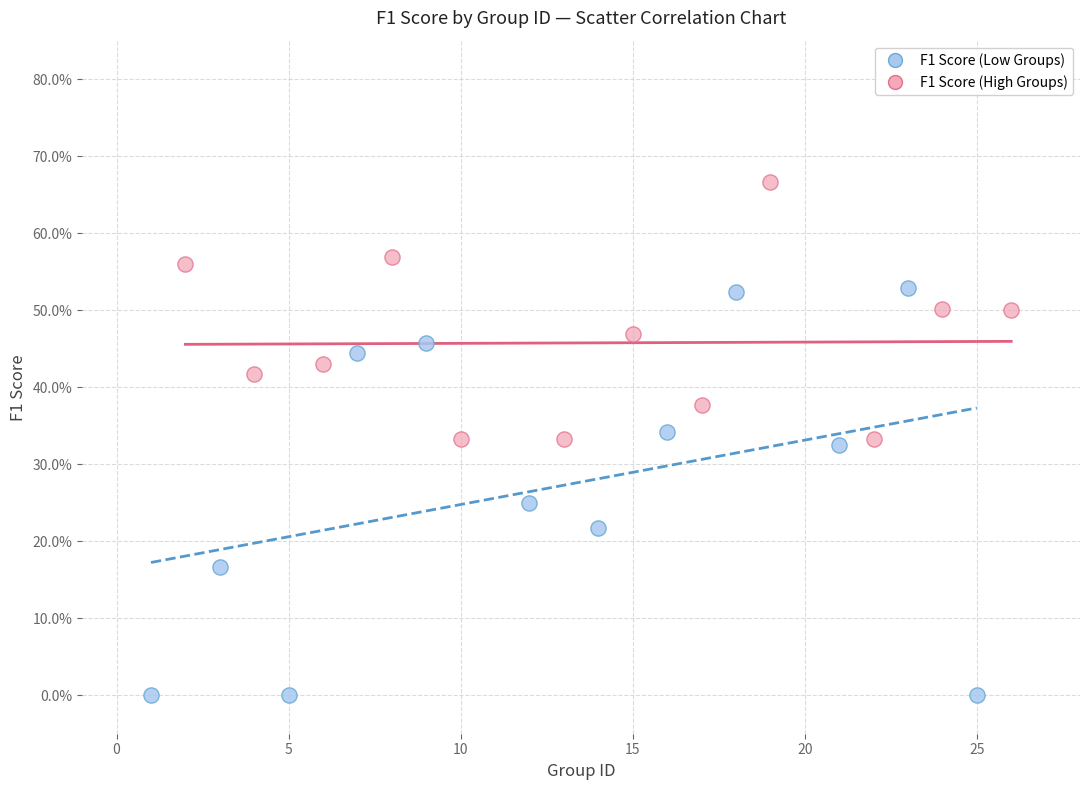

What are all the series names shown in the legend?

F1 Score (Low Groups), F1 Score (High Groups)